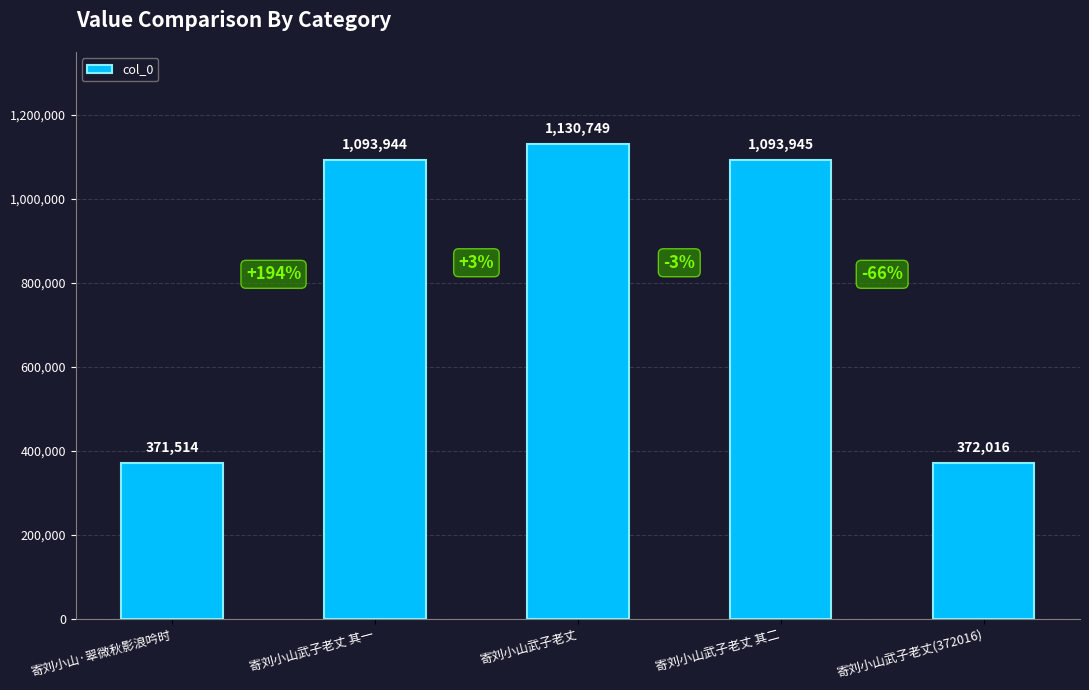

True or false: the data shows 1130749 at 寄刘小山武子老丈.

True